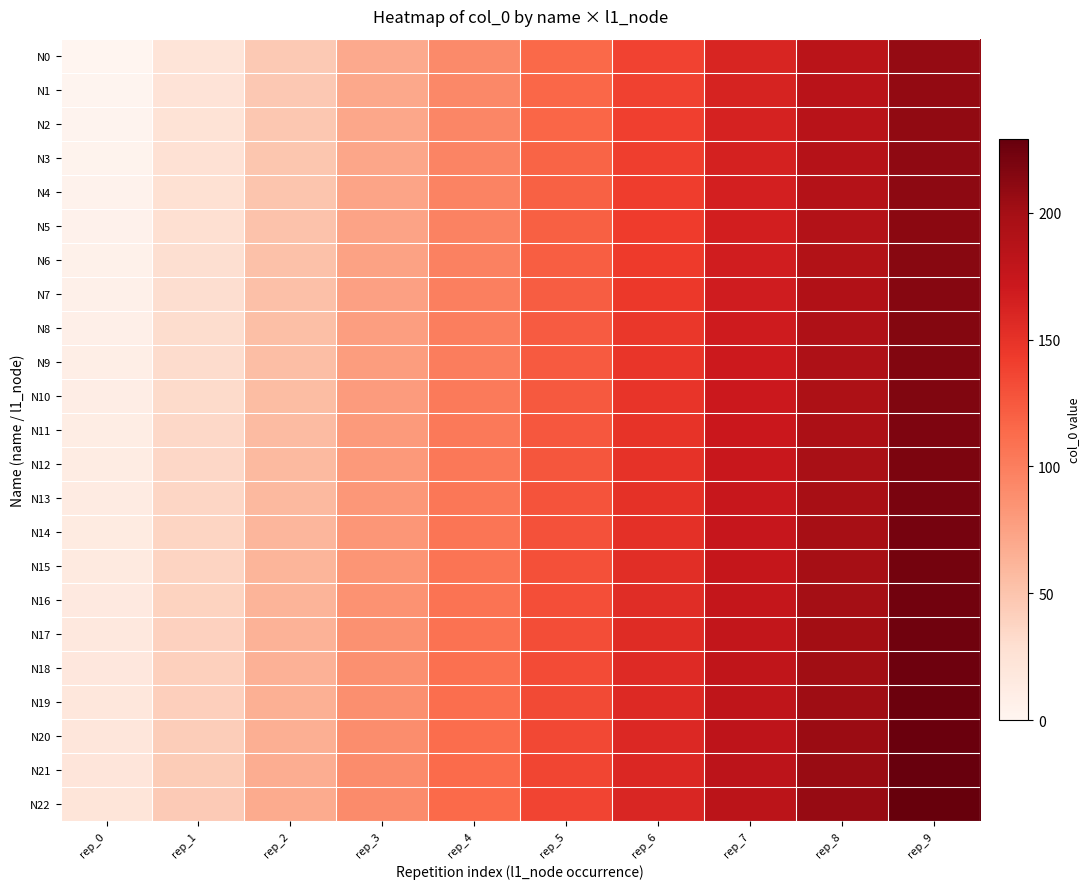

What is the maximum value shown in the chart?

229